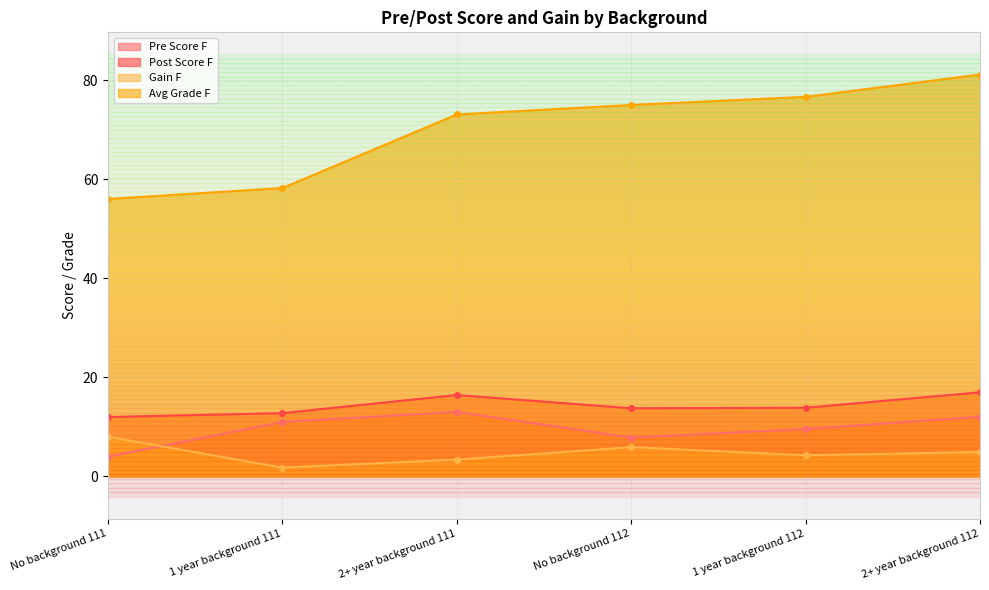

At how many categories does at least one series exceed 40?

6